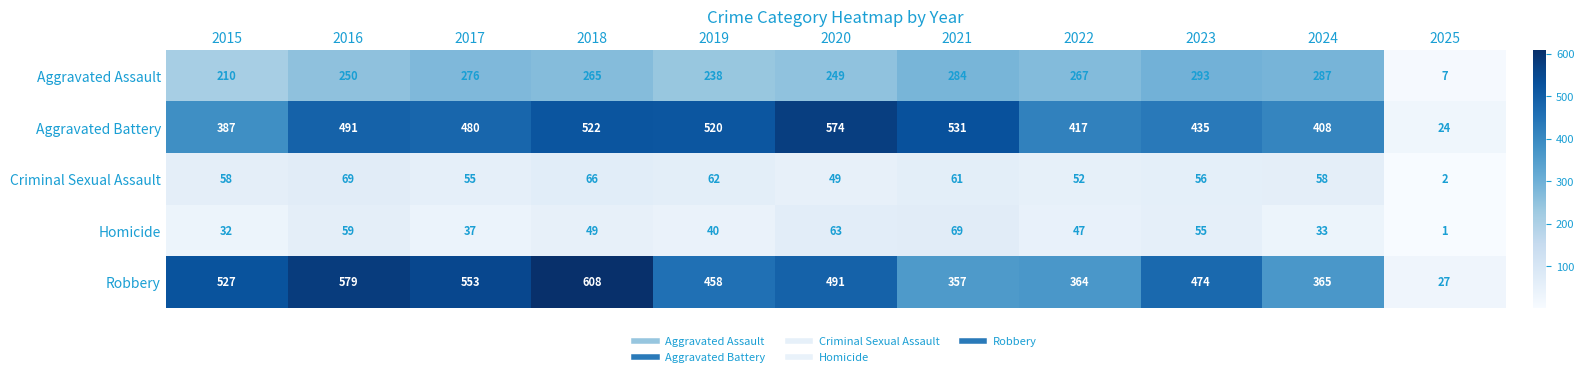

Which series has the widest spread of values?

Robbery